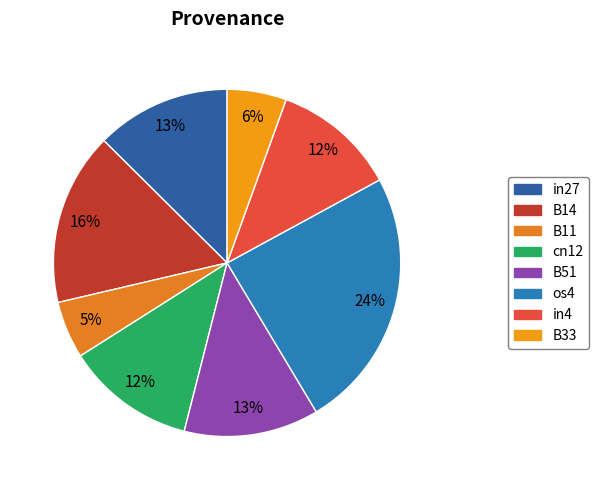

How many slices are in this pie chart?

8